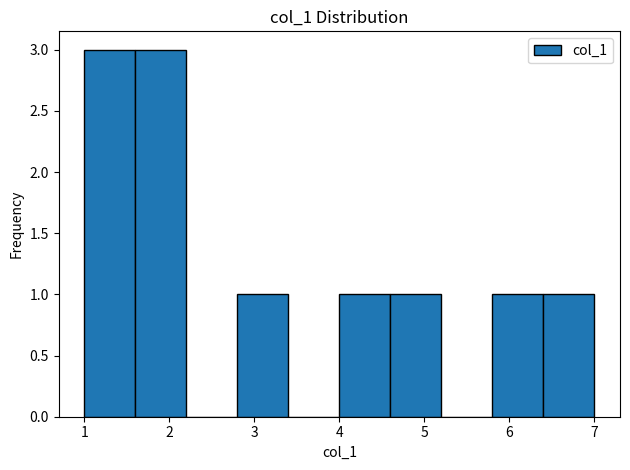

How tall is the bar that spans 5.8 to 6.4 on the x-axis? The values are not printed on the chart, so give them approximately, as read against the axis.

1